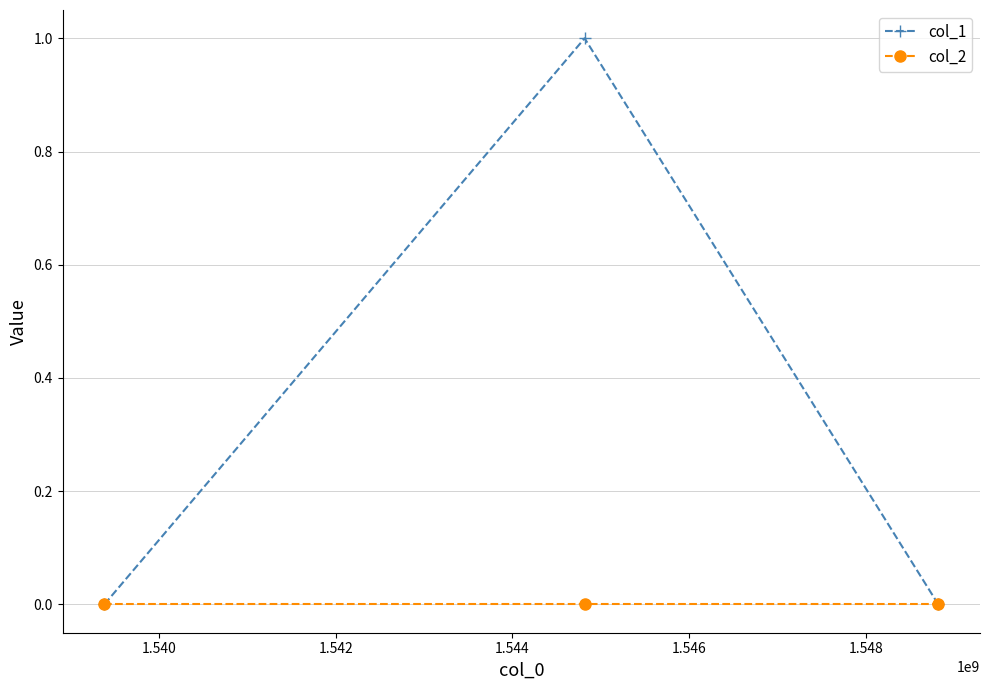

Which series has the widest spread of values?

col_1